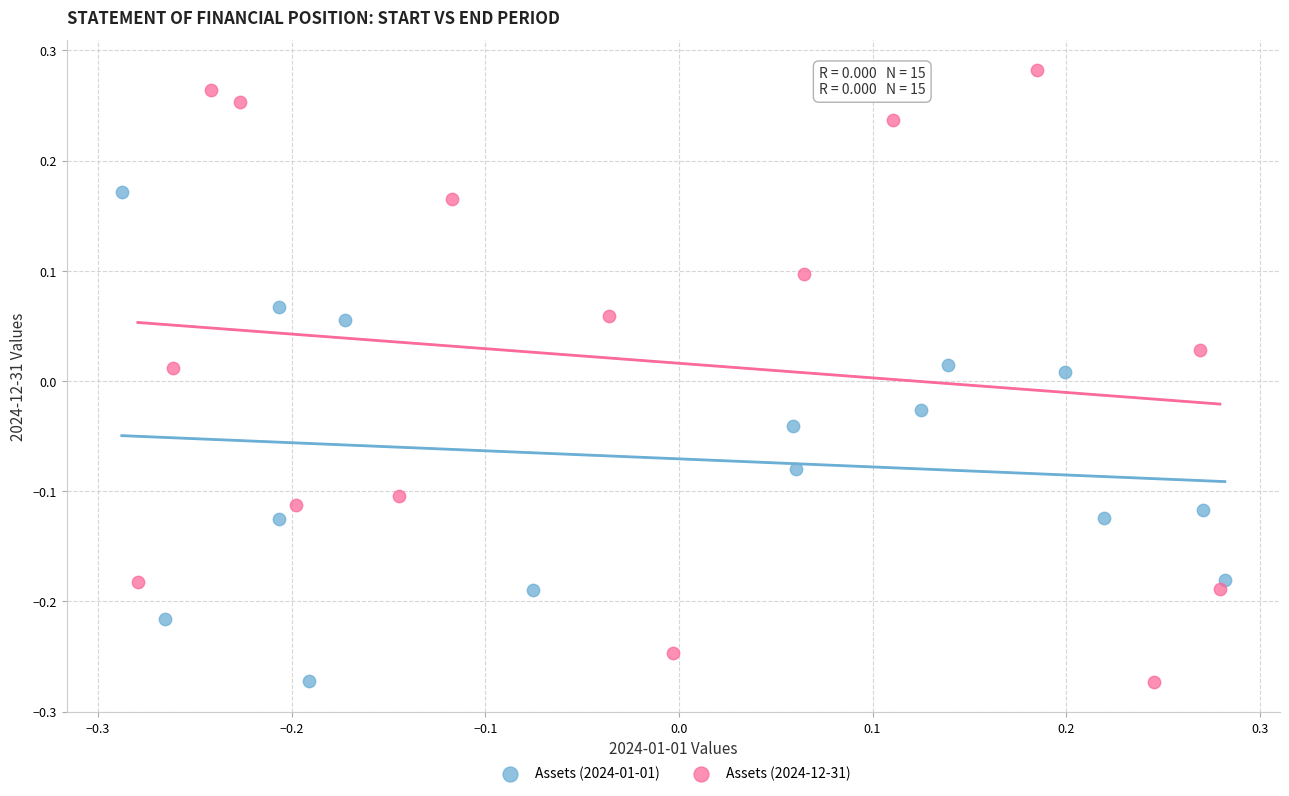

Which series contains the highest Y value?

Assets (2024-12-31)